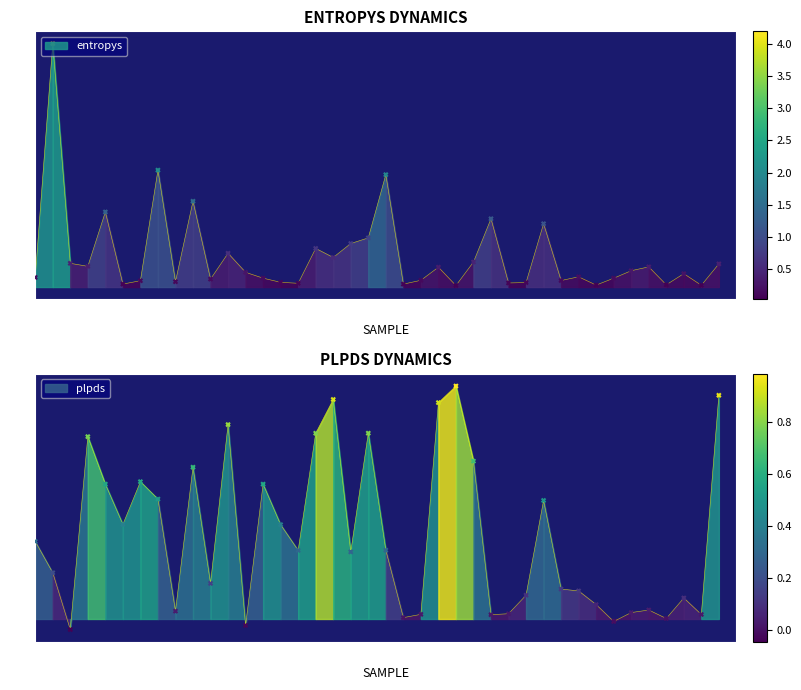

What is the total value across all series at 34?

0.3